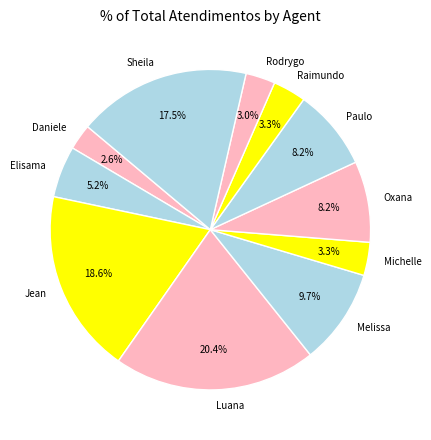

Is there a majority slice in this chart?

No